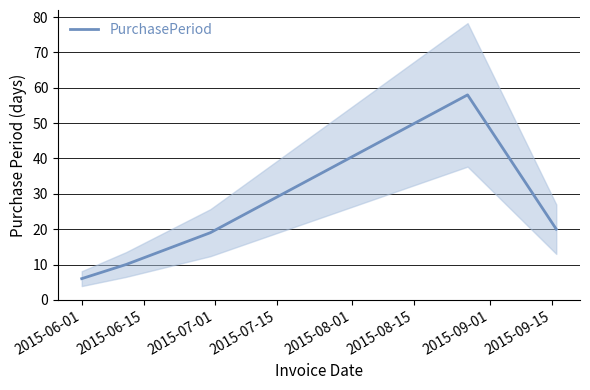

Does the chart have visible grid lines?

Yes